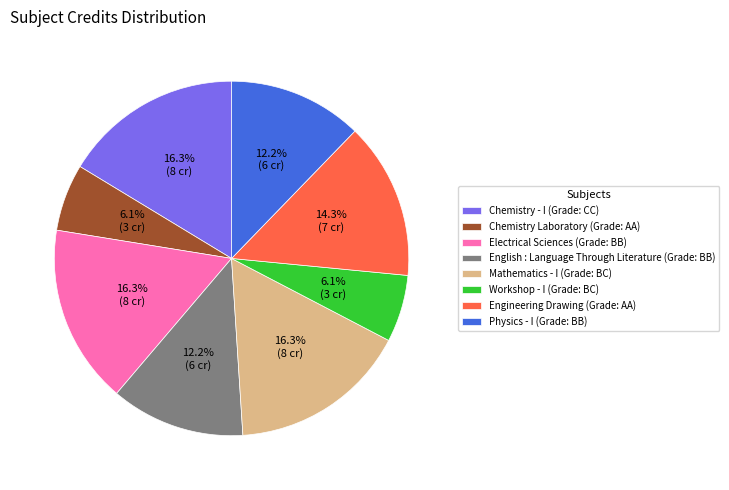

Which has a higher value, English : Language Through Literature (Grade: BB) or Mathematics - I (Grade: BC)?

Mathematics - I (Grade: BC)